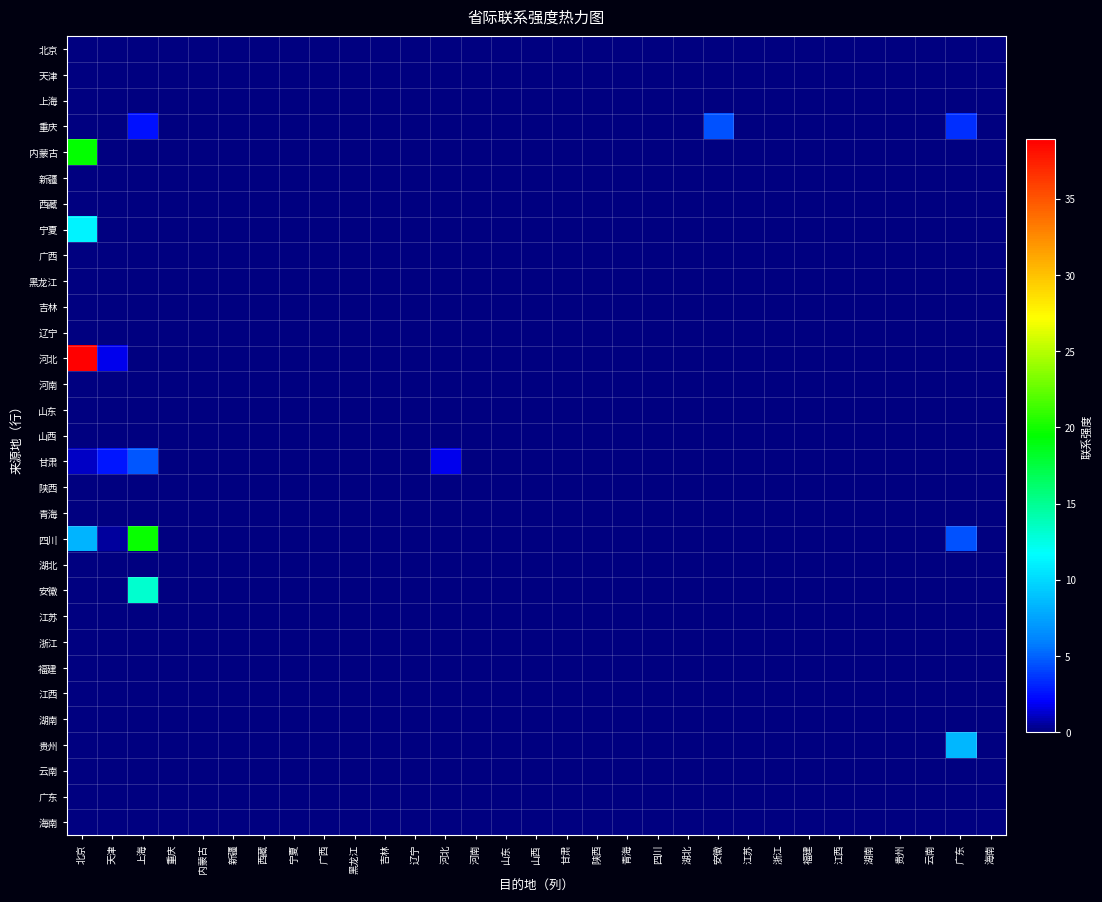

How many distinct data groups are displayed?

31